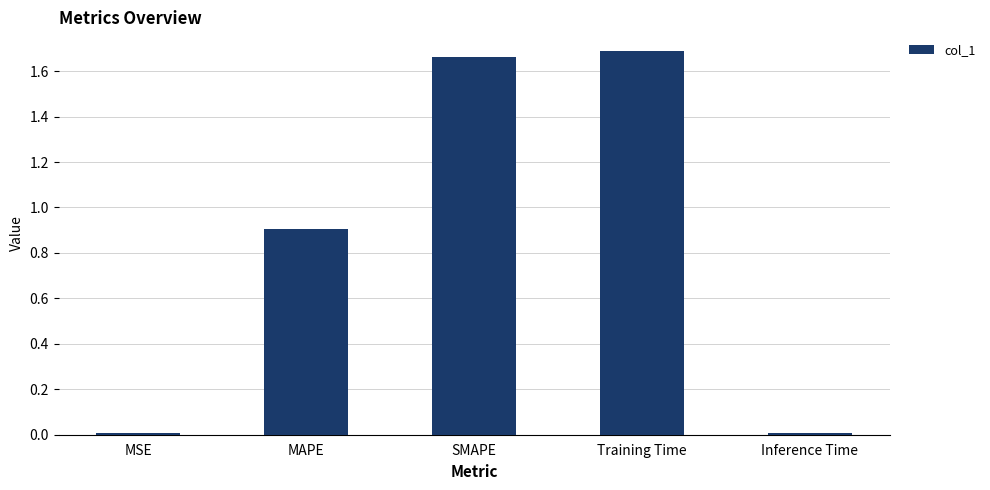

What position from the left is SMAPE?

3